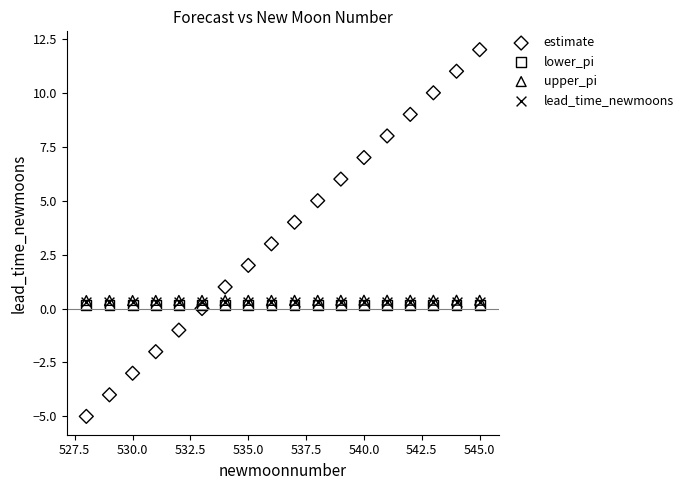

What are all the series names shown in the legend?

estimate, lower_pi, upper_pi, lead_time_newmoons